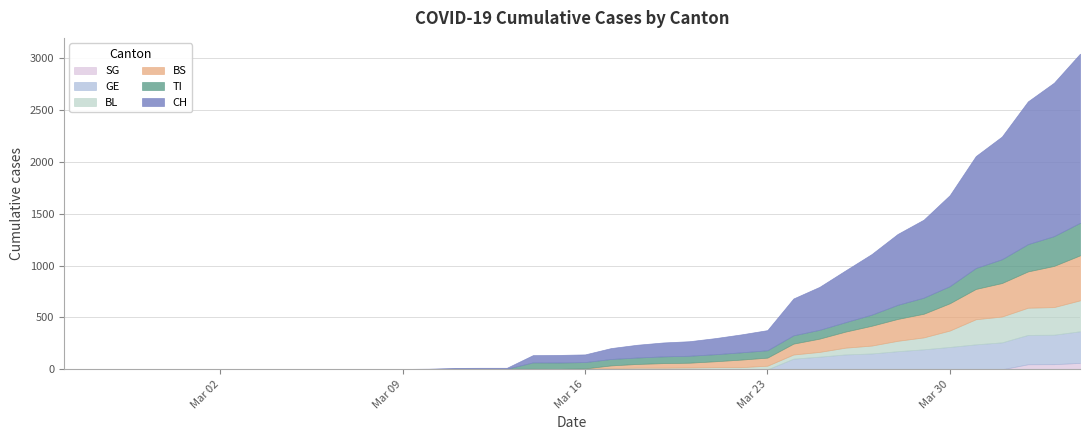

Reading right to left, transcribe all the data shown in this chart.

CH: 39=1630	38=1479	37=1376	36=1183	35=1079	34=877	33=752	32=683	31=584	30=499	29=414	28=355	27=194	26=173	25=155	24=140	23=134	22=123	21=105	20=74	19=73	18=70	17=9	16=9	15=8	14=4	13=3	12=1	11=1	10=1	9=0	8=0	7=0	6=0	5=0	4=0	3=0	2=0	1=0	0=0
TI: 39=314	38=287	37=263	36=229	35=202	34=165	33=155	32=136	31=107	30=91	29=85	28=80	27=71	26=70	25=68	24=67	23=65	22=62	21=62	20=61	19=61	18=61	17=0	16=0	15=0	14=0	13=0	12=0	11=0	10=0	9=0	8=0	7=0	6=0	5=0	4=0	3=0	2=0	1=0	0=0
BS: 39=434	38=397	37=350	36=323	35=292	34=263	33=228	32=211	31=191	30=155	29=128	28=105	27=78	26=73	25=57	24=46	23=44	22=36	21=25	20=4	19=0	18=4	17=4	16=4	15=4	14=0	13=0	12=0	11=0	10=0	9=0	8=0	7=0	6=0	5=0	4=0	3=0	2=0	1=0	0=0
BL: 39=298	38=266	37=262	36=249	35=242	34=158	33=115	32=100	31=76	30=65	29=46	28=40	27=35	26=21	25=21	24=18	23=16	22=16	21=13	20=5	19=5	18=2	17=2	16=2	15=2	14=2	13=1	12=0	11=0	10=0	9=0	8=0	7=0	6=0	5=0	4=0	3=0	2=0	1=0	0=0
GE: 39=305	38=284	37=283	36=260	35=241	34=216	33=193	32=175	31=153	30=144	29=122	28=103	27=0	26=0	25=0	24=0	23=0	22=0	21=0	20=0	19=0	18=0	17=0	16=0	15=0	14=0	13=0	12=0	11=0	10=0	9=0	8=0	7=0	6=0	5=0	4=0	3=0	2=0	1=0	0=0
SG: 39=62	38=50	37=49	36=0	35=0	34=0	33=0	32=0	31=0	30=0	29=0	28=0	27=0	26=0	25=0	24=0	23=0	22=0	21=0	20=0	19=0	18=0	17=0	16=0	15=0	14=0	13=0	12=0	11=0	10=0	9=0	8=0	7=0	6=0	5=0	4=0	3=0	2=0	1=0	0=0